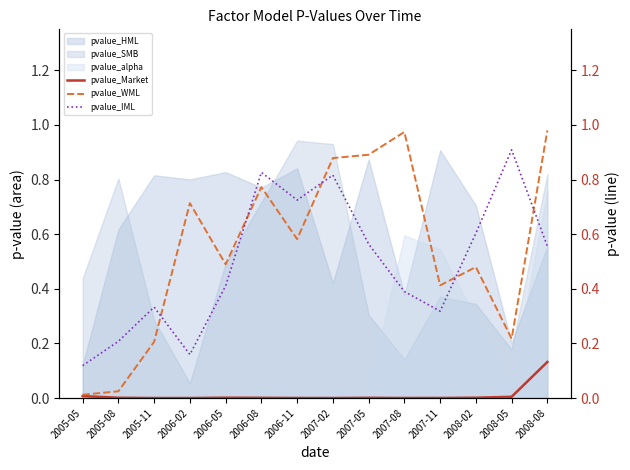

True or false: pvalue_SMB and pvalue_alpha intersect in this chart.

True